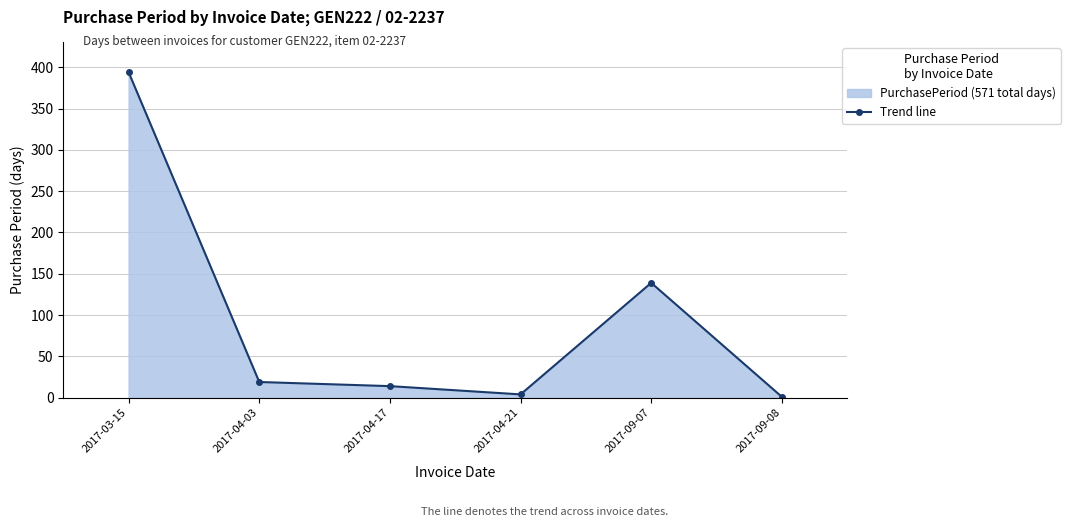

What is the difference between the values at 2017-04-21 and 2017-04-03?

15